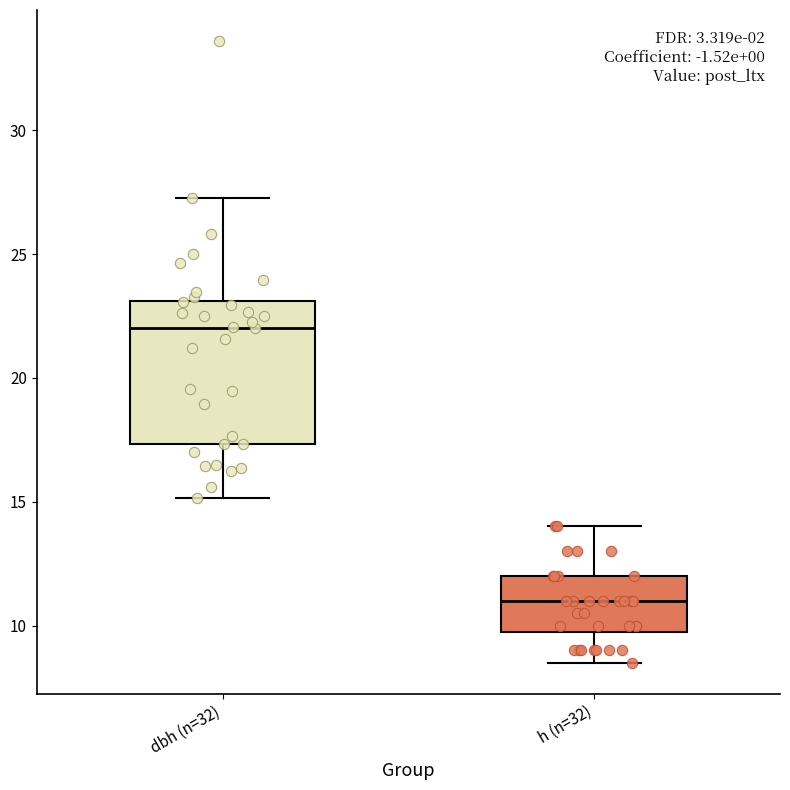

Where is the upper edge of the box for dbh (n=32) on the y-axis? The values are not printed on the chart, so give them approximately, as read against the axis.

23.0